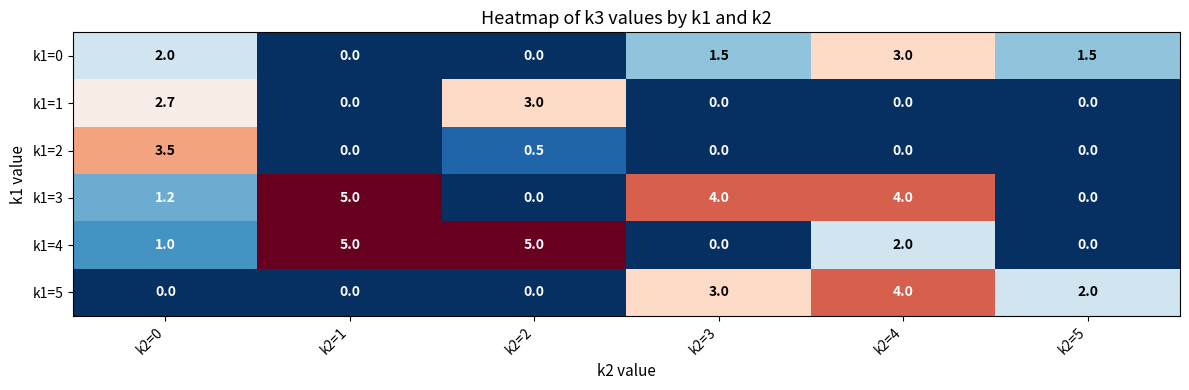

Between k2=0 and k2=2, which series saw the biggest shift?

k1=4